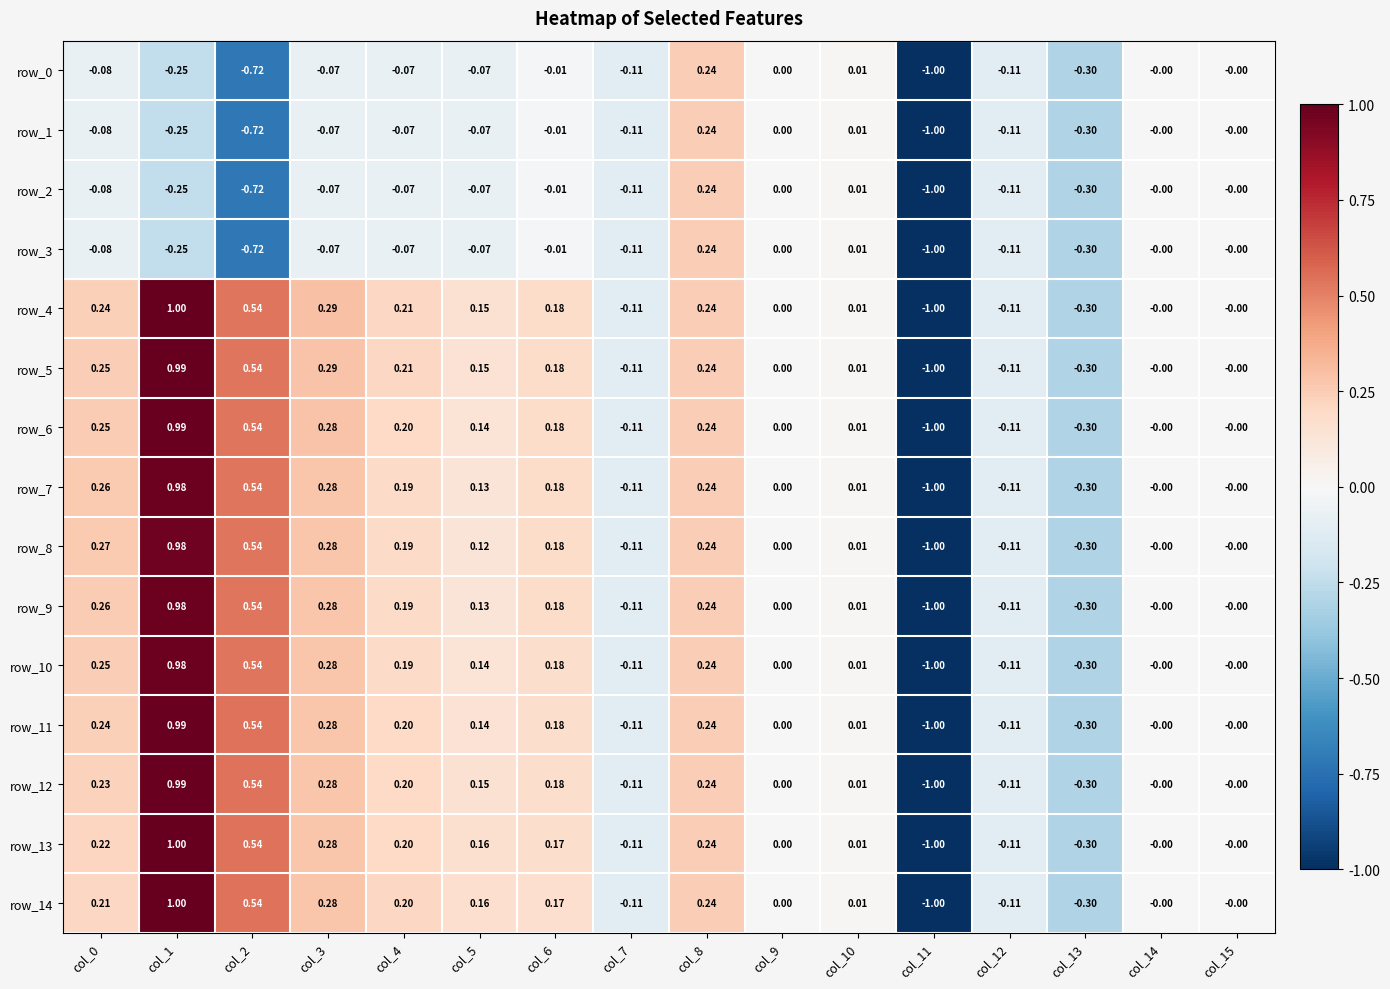

How many data points in row_6 are less than 0?

4